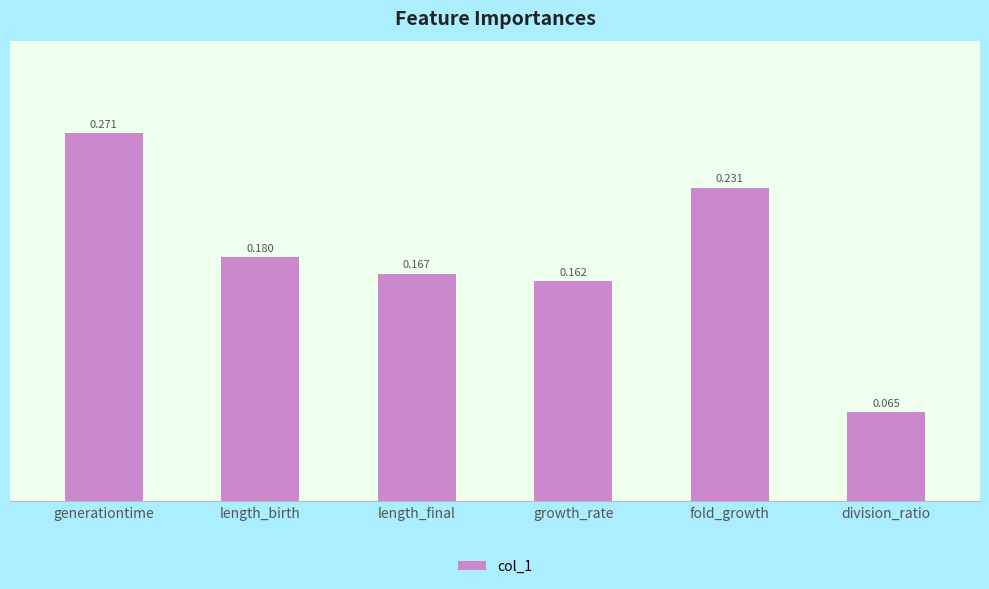

What is the sum of the values at fold_growth and length_birth?

0.4